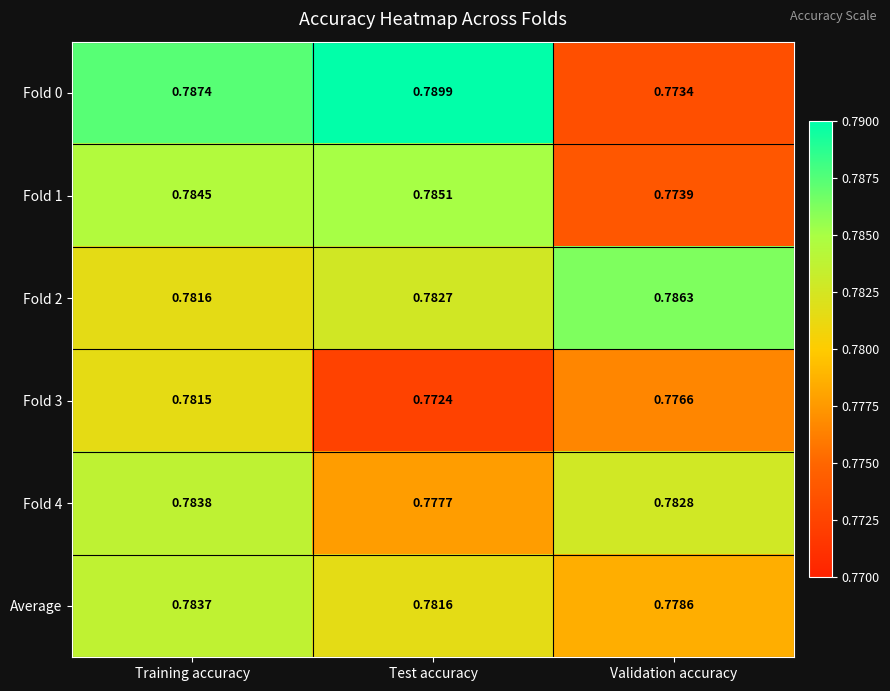

Which series has the largest total across all categories?

Fold 0